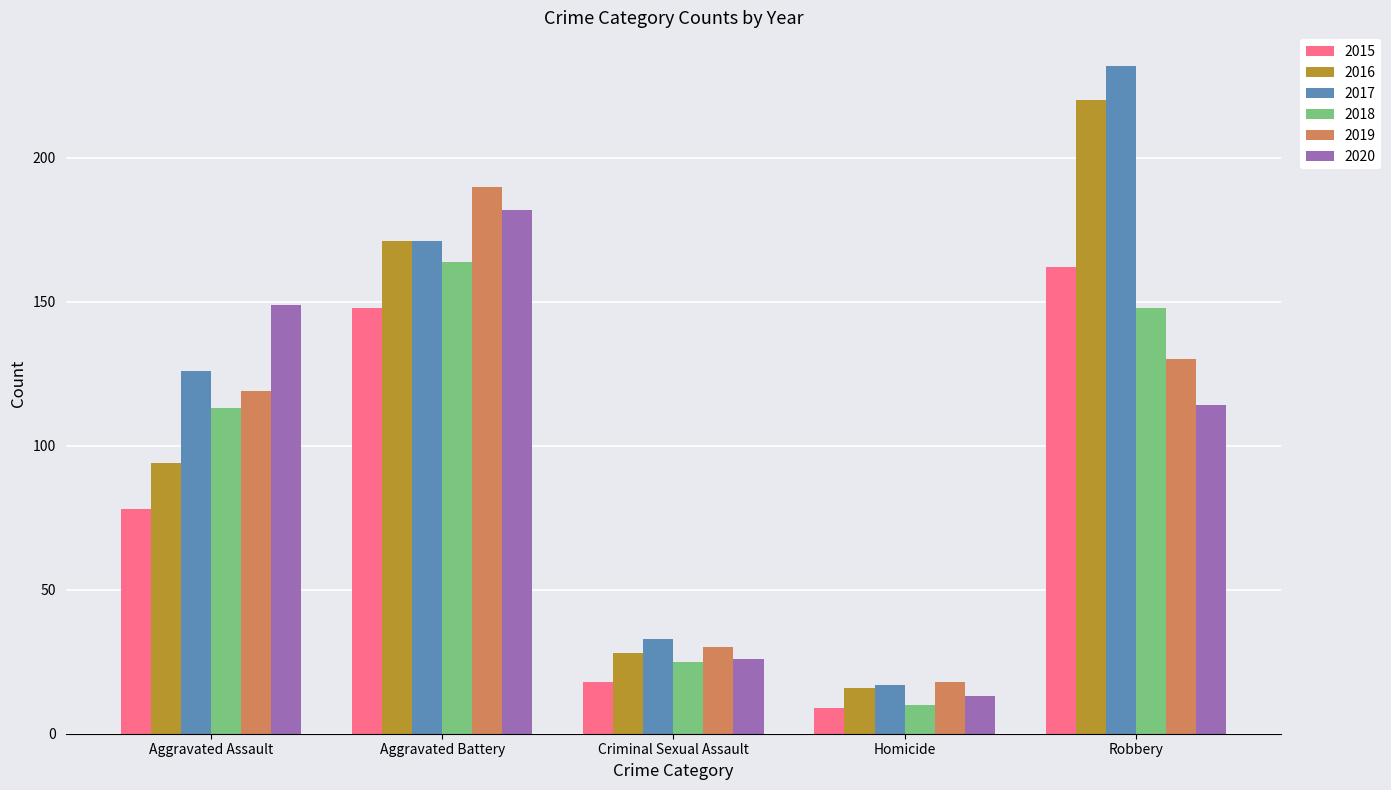

Is the value of 2020 at Aggravated Battery greater than the value of 2015 at Criminal Sexual Assault?

Yes